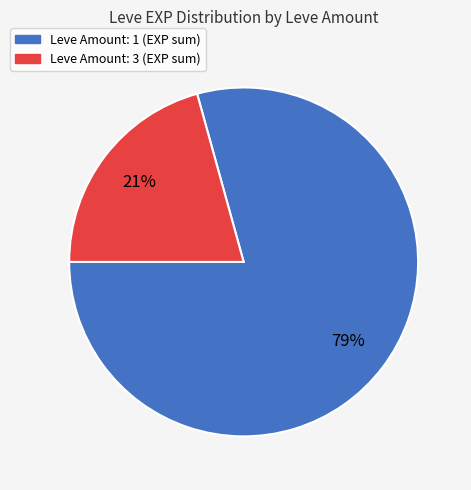

How many slices are in this pie chart?

2